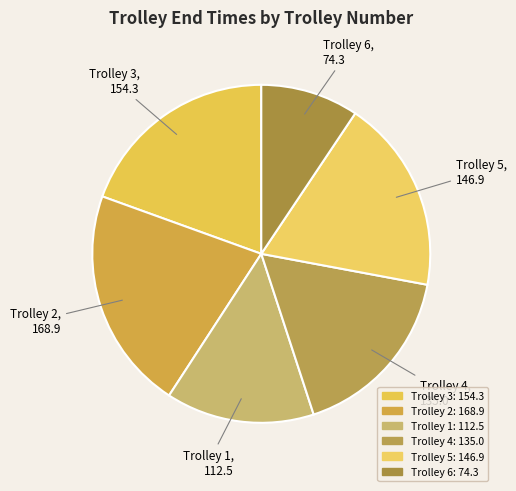

To the nearest percent, what is the difference between the largest and smallest slice percentages?

12%